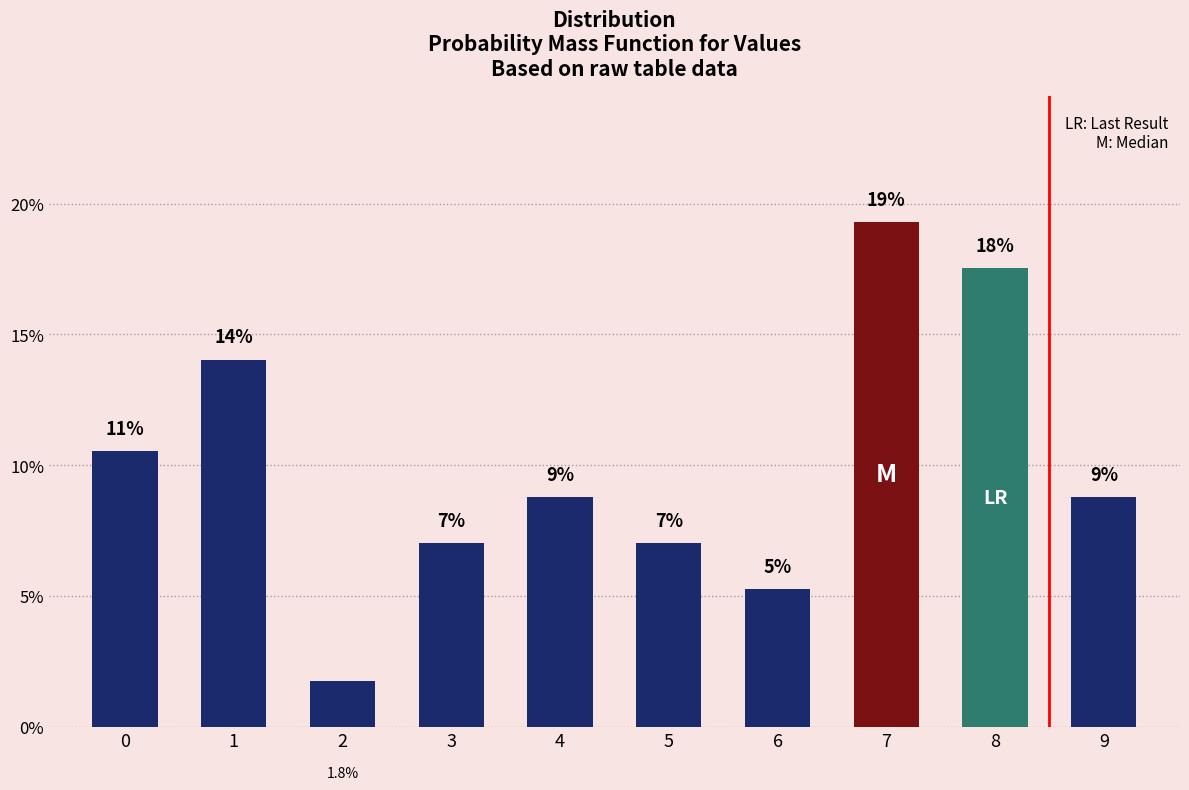

Does the chart contain any negative values?

No